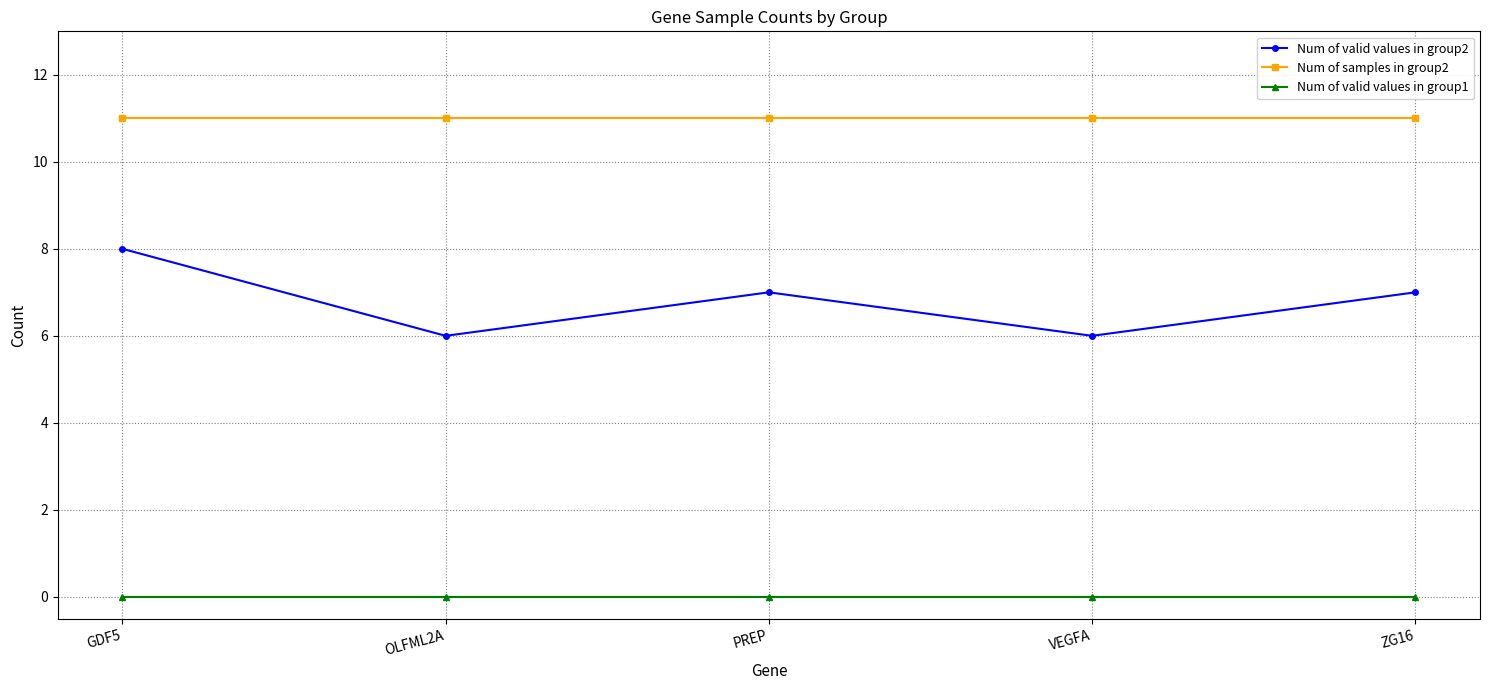

What position from the right is VEGFA?

2